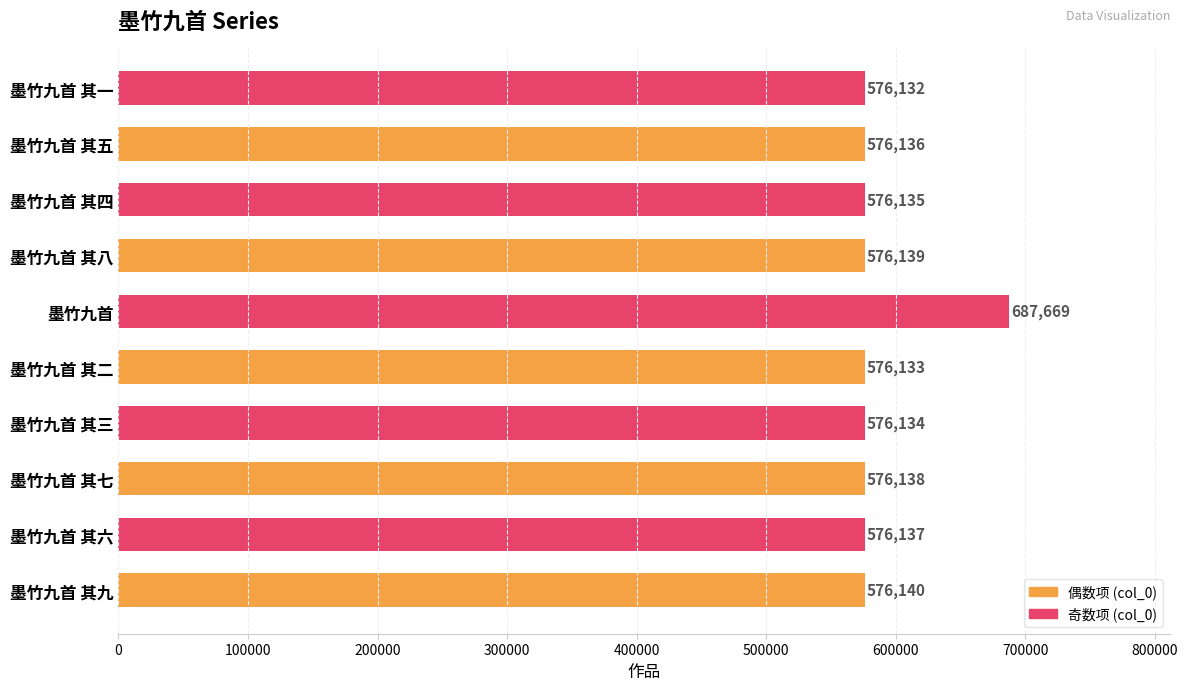

Reading top to bottom, transcribe all the data shown in this chart.

墨竹九首 其一=576132	墨竹九首 其五=576136	墨竹九首 其四=576135	墨竹九首 其八=576139	墨竹九首=687669	墨竹九首 其二=576133	墨竹九首 其三=576134	墨竹九首 其七=576138	墨竹九首 其六=576137	墨竹九首 其九=576140